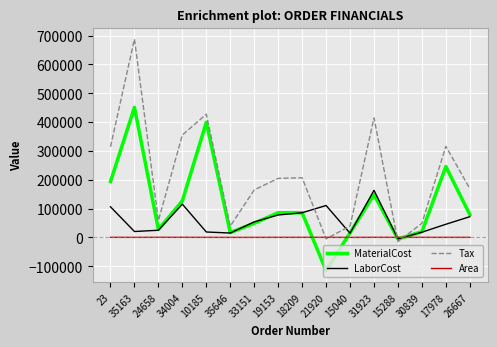

In MaterialCost, how many points are lower than both neighbors (excluding endpoints)?

4